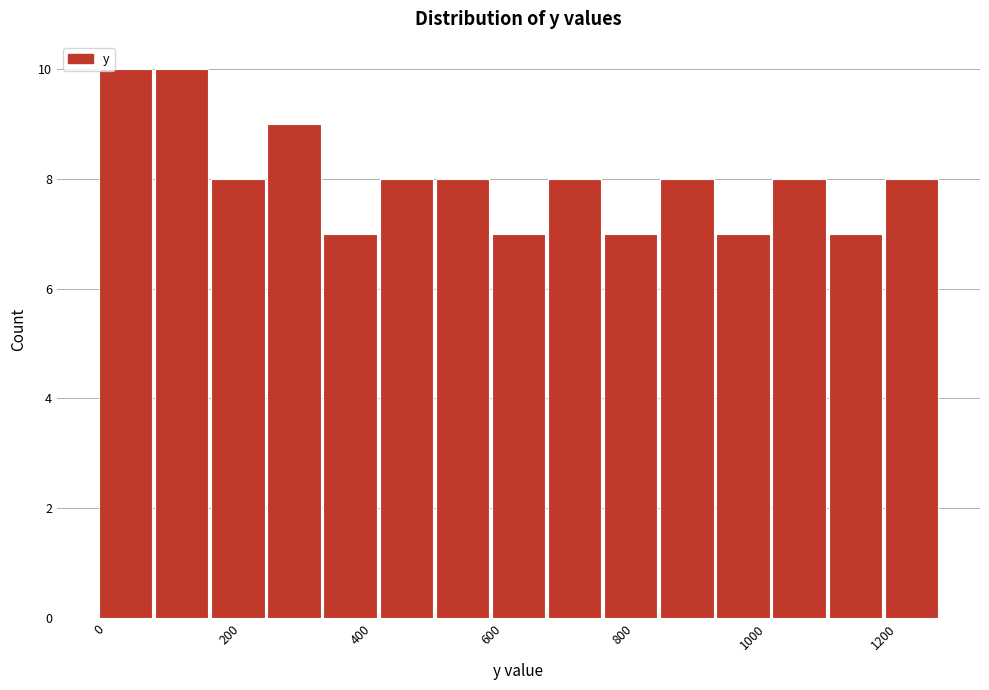

Reading left to right, list every bar in this chart as the range it spans on the x-axis followed by its height. Neither the bar edges nor the heights are printed on the chart, so give them approximately, as read against the axes.

0 to 80: 10
80 to 180: 10
180 to 260: 8
260 to 340: 9
340 to 420: 7
420 to 520: 8
520 to 600: 8
600 to 680: 7
680 to 780: 8
780 to 860: 7
860 to 940: 8
940 to 1040: 7
1040 to 1120: 8
1120 to 1200: 7
1200 to 1280: 8